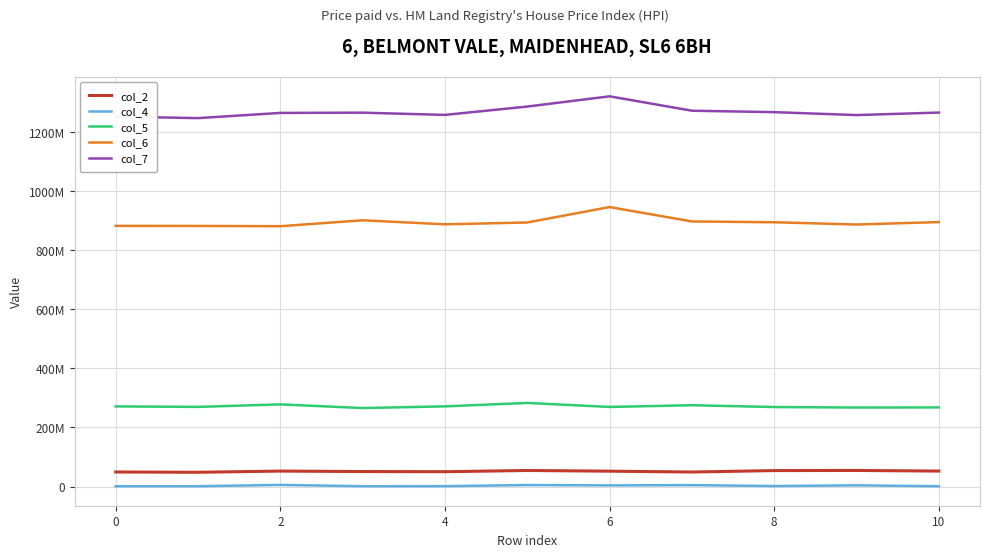

Does the chart have visible grid lines?

Yes